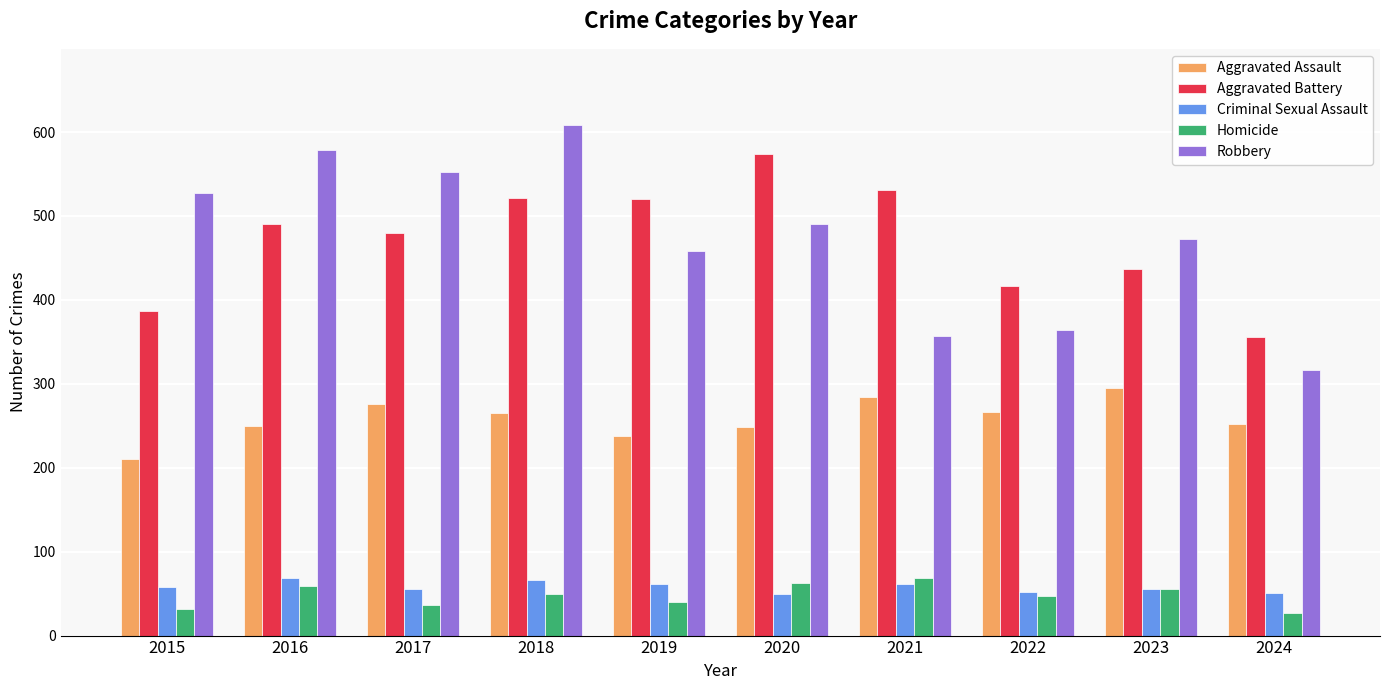

What is the maximum value for Criminal Sexual Assault?

69